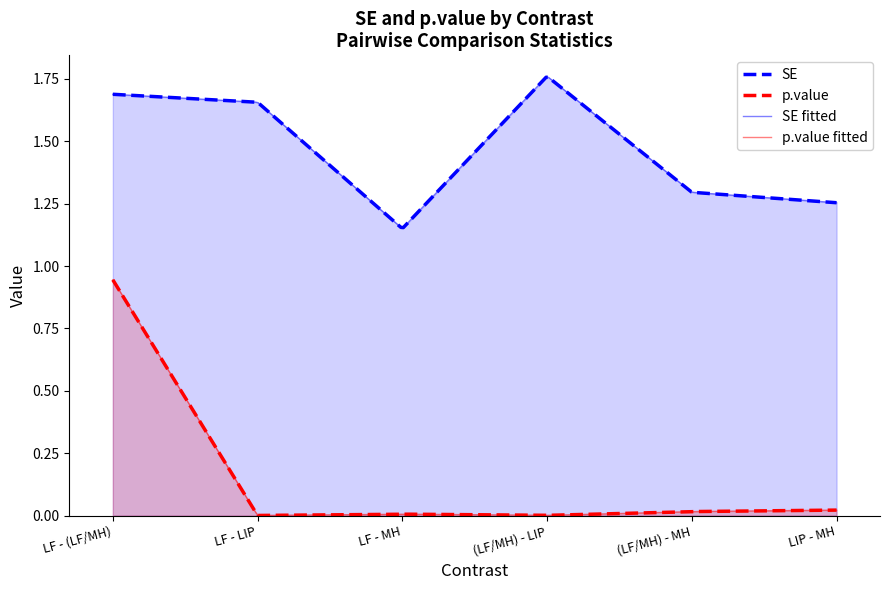

Between LF - MH and LIP - MH, which is larger?

LIP - MH